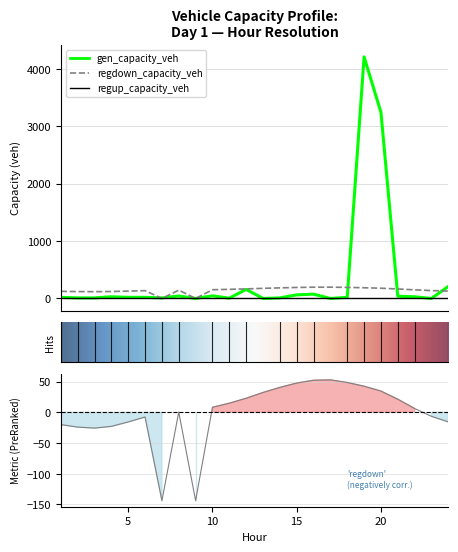

Which category has the lowest value in the gen_capacity_veh series?

9